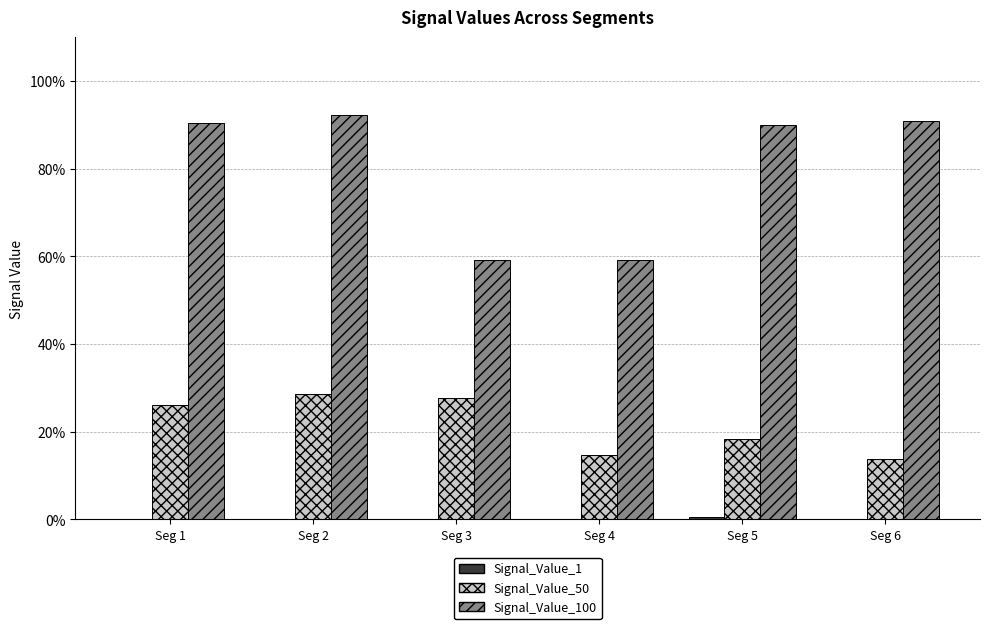

What is the value of the Signal_Value_50 bar at the 1st from the left?

0.3